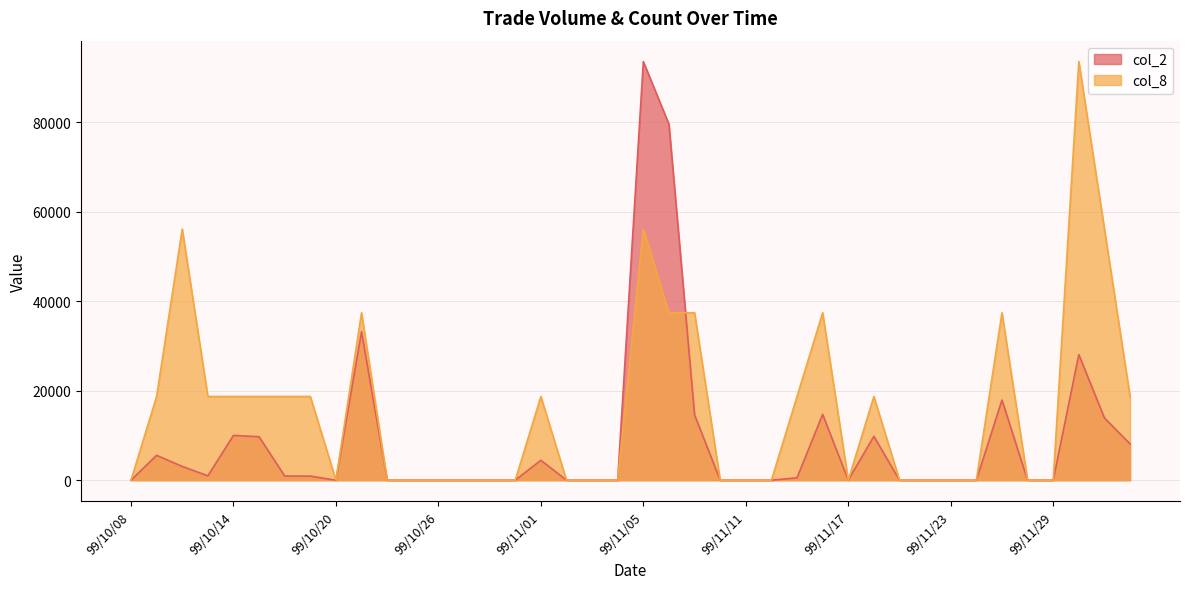

What is the highest value of the col_2 series?

93500